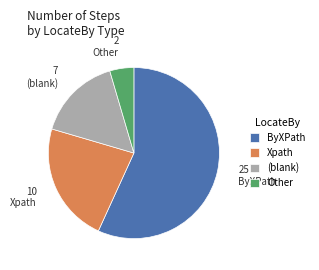

The Other slice represents 5% of the pie. True or false?

True